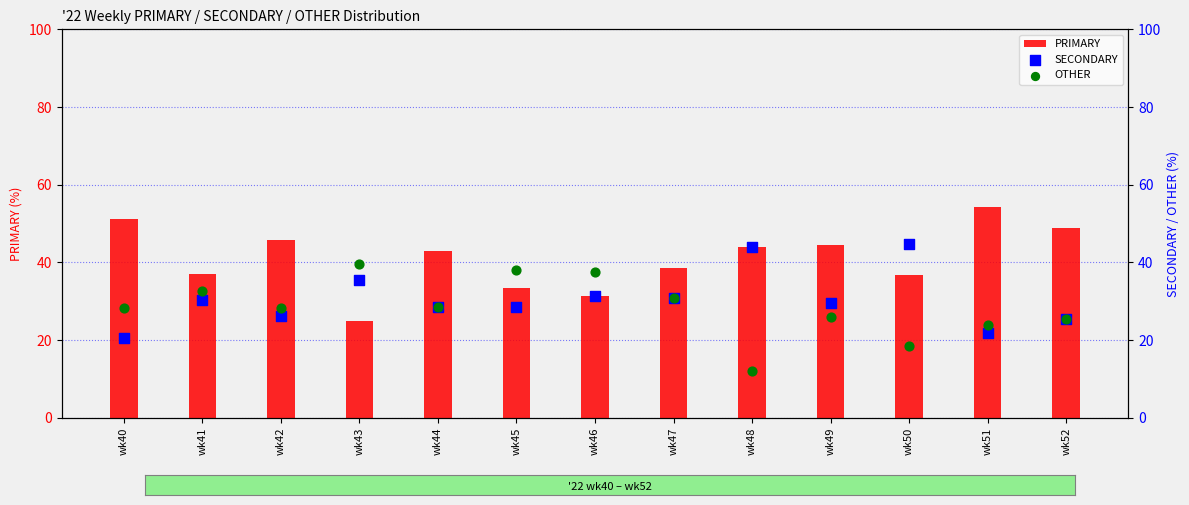

What is the total value across all series at wk47?

100.0